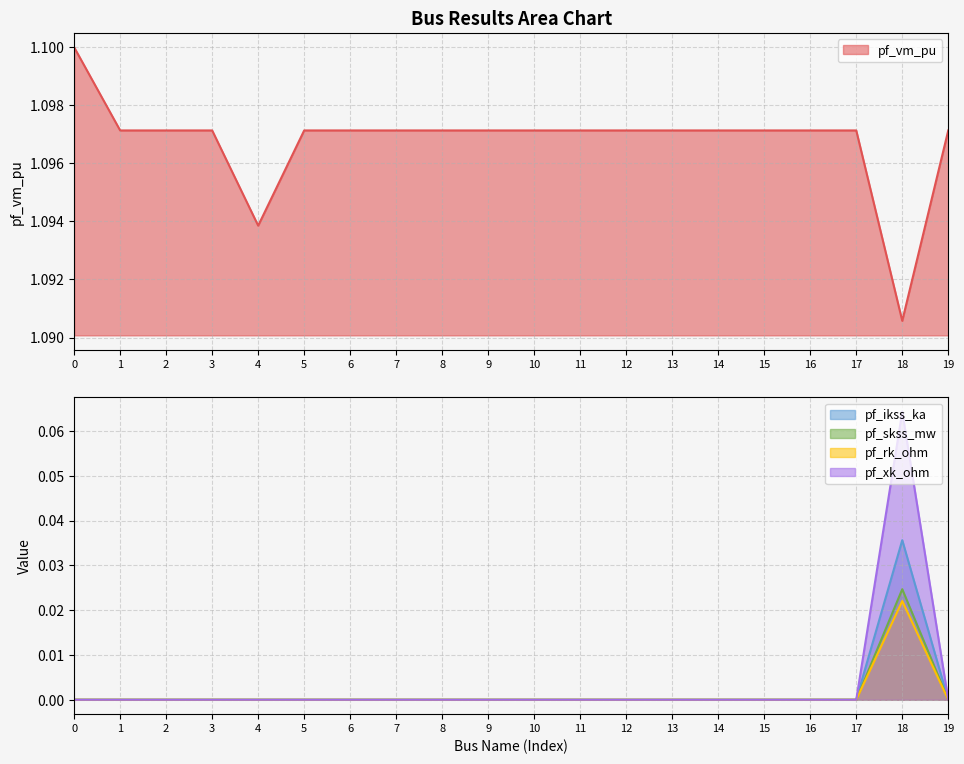

What are all the series names shown in the legend?

pf_vm_pu, pf_ikss_ka, pf_skss_mw, pf_rk_ohm, pf_xk_ohm